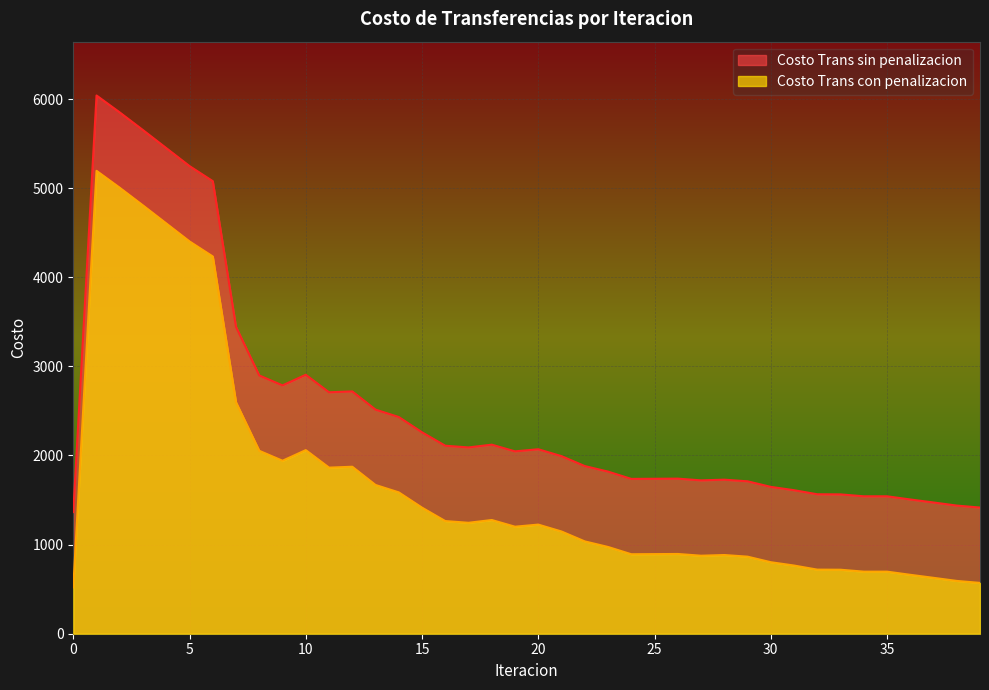

Is the value of Costo Trans con penalizacion at 13 greater than the value of Costo Trans sin penalizacion at 36?

Yes